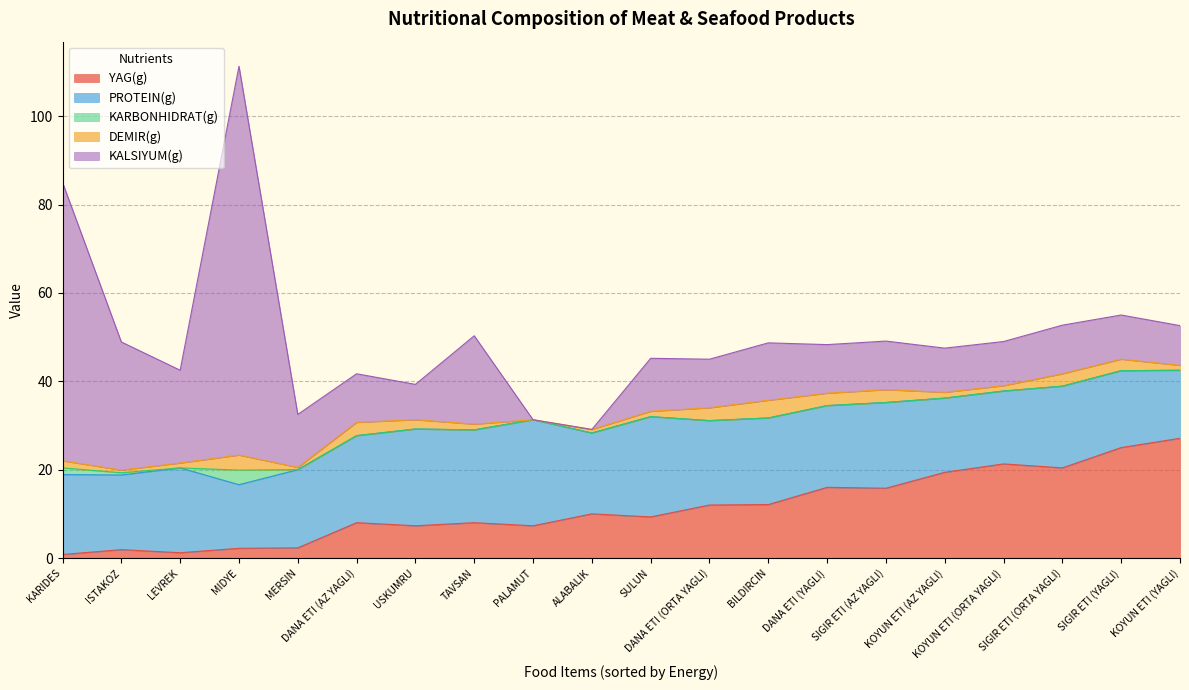

Is it true that KARBONHIDRAT(g) equals 0.0 at ALABALIK?

True